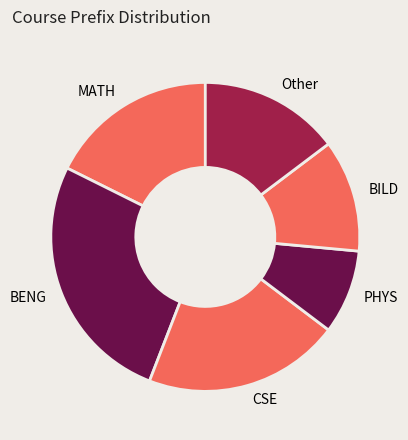

True or false: BILD accounts for 12% of the total.

True